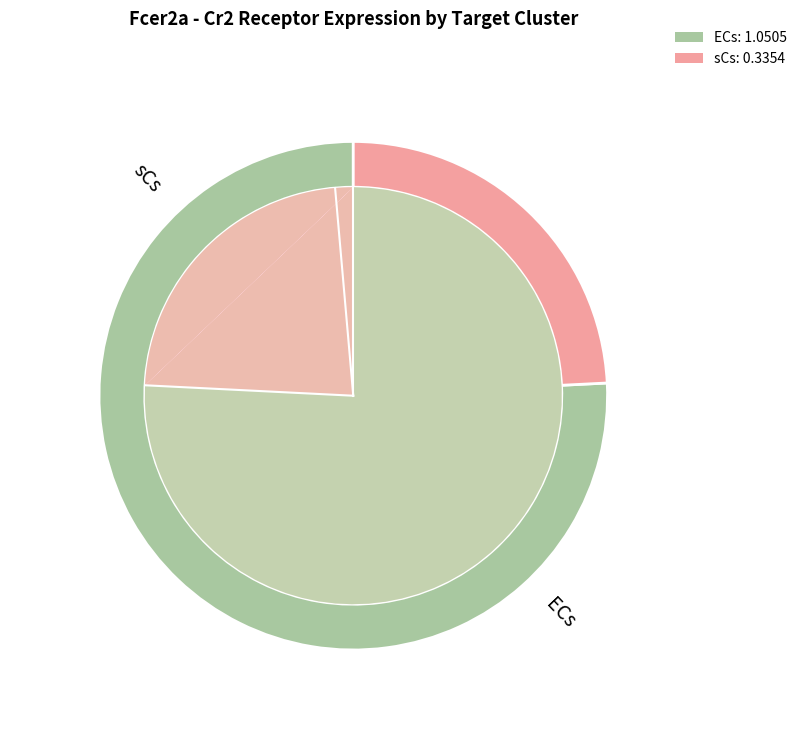

The ECs slice represents 63% of the pie. True or false?

False